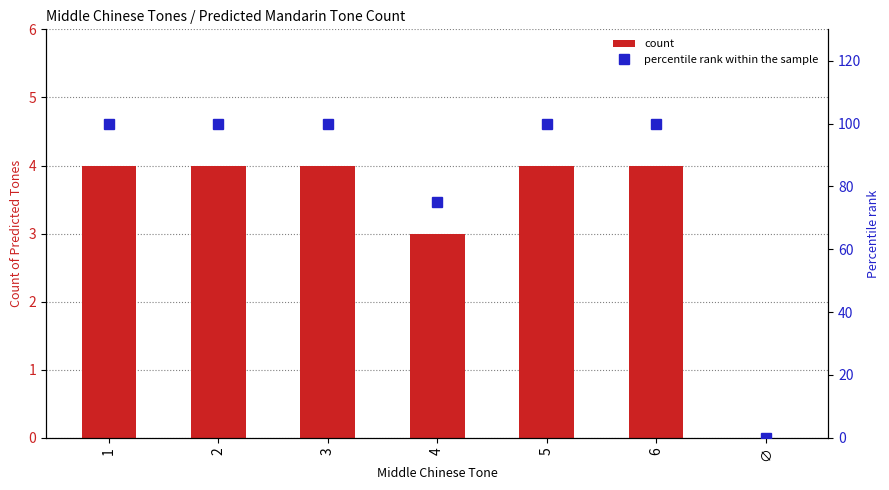

Reading left to right, extract all data points from this chart.

count: 1=4	2=4	3=4	4=3	5=4	6=4	∅=0
percentile rank within the sample: 1=100	2=100	3=100	4=75	5=100	6=100	∅=0